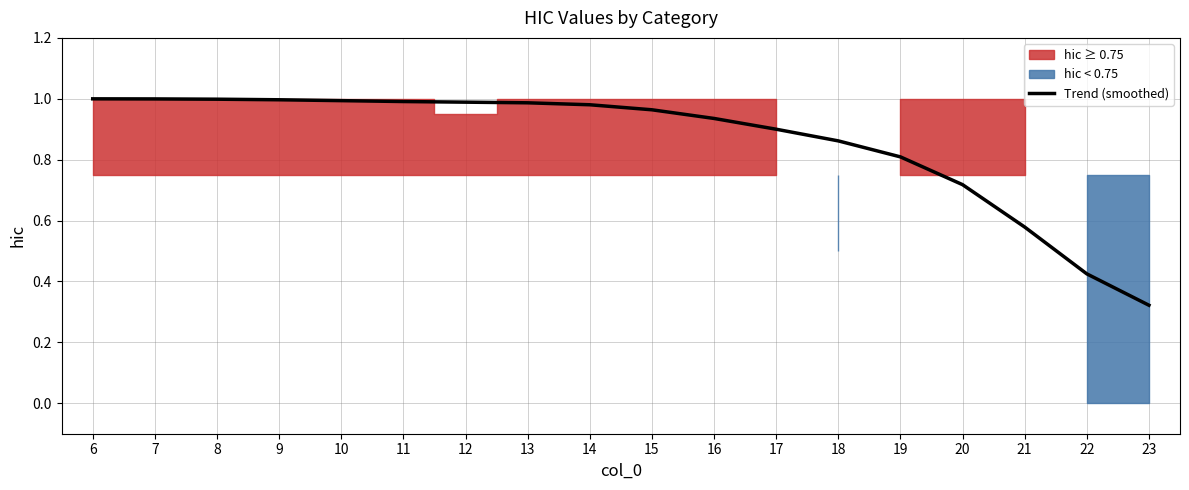

Reading left to right, what are all the values shown in this chart?

1.0	1.0	1.0	1.0	1.0	1.0	1.0	1.0	1.0	1.0	0.9	0.9	0.9	0.8	0.7	0.6	0.4	0.3